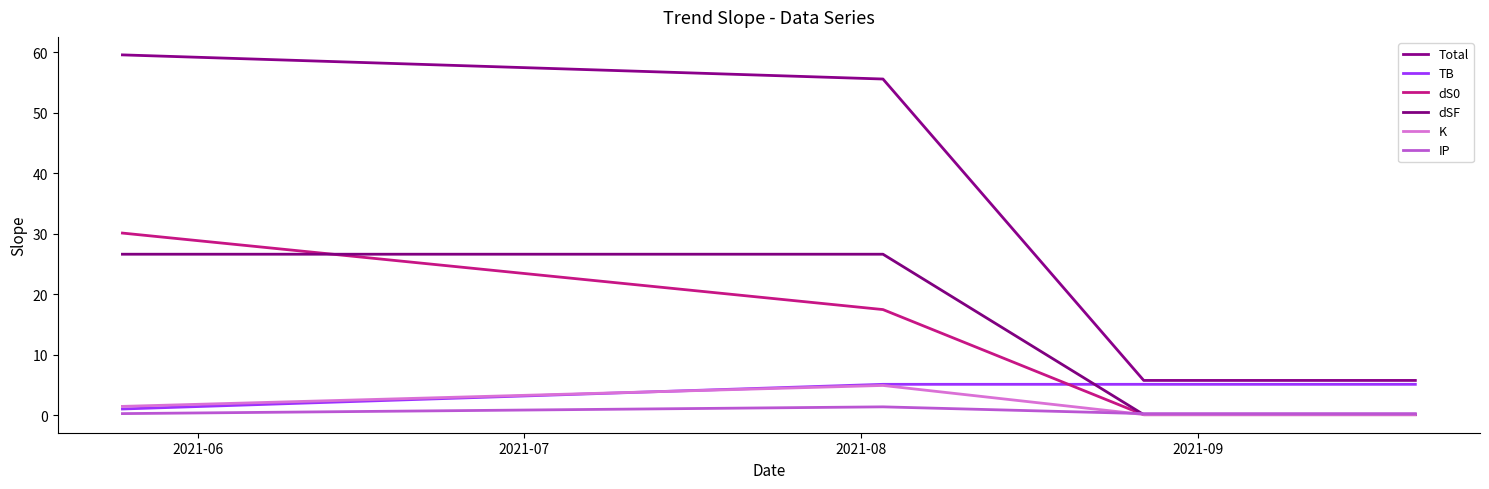

Does the chart display data point markers on the line(s)?

No